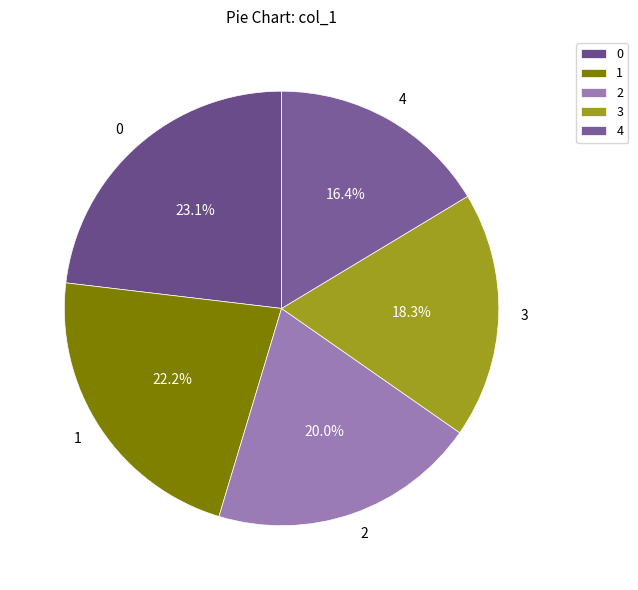

The 3 slice represents 18% of the pie. True or false?

True